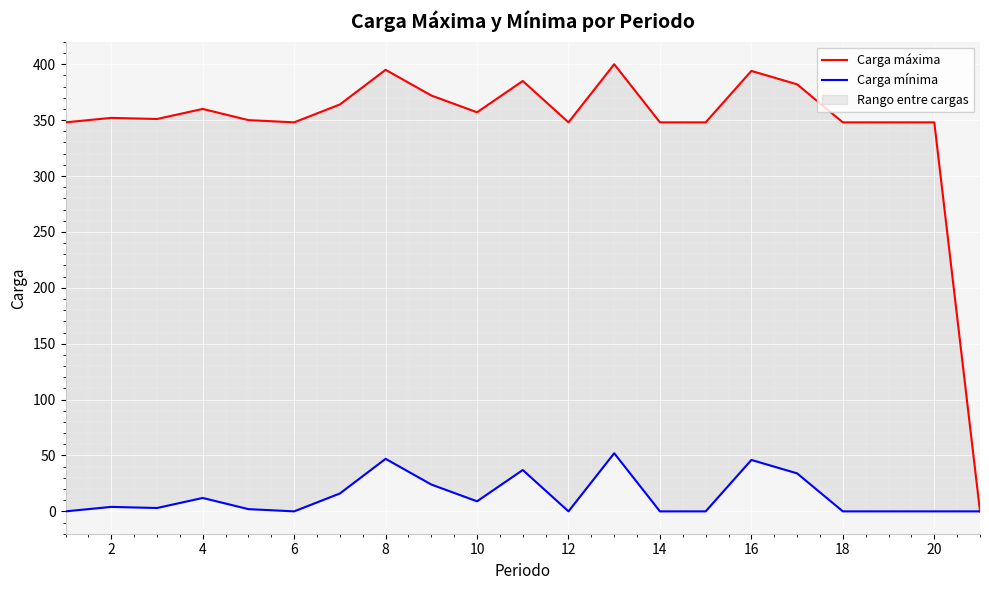

How many positive values does the Carga máxima series have?

20